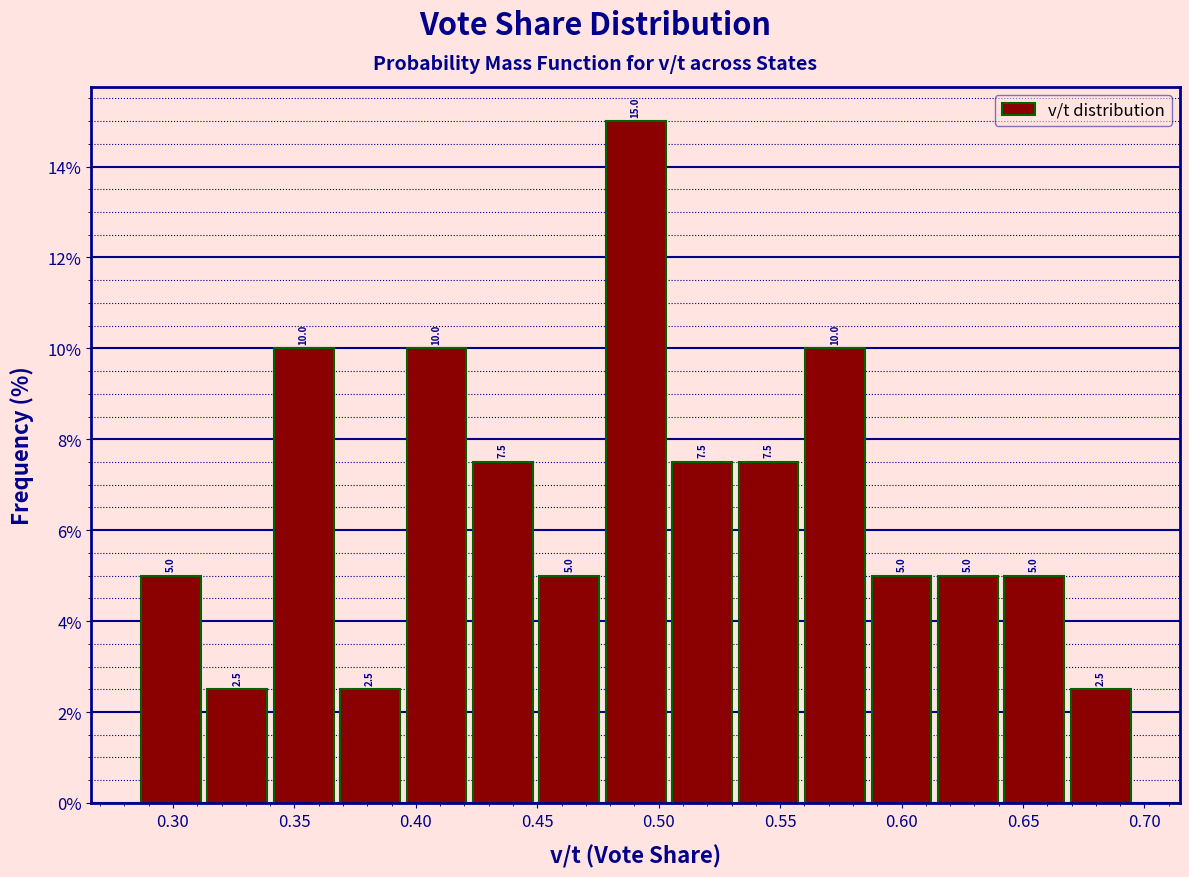

Which range on the x-axis has the tallest bar?

0.475 to 0.505